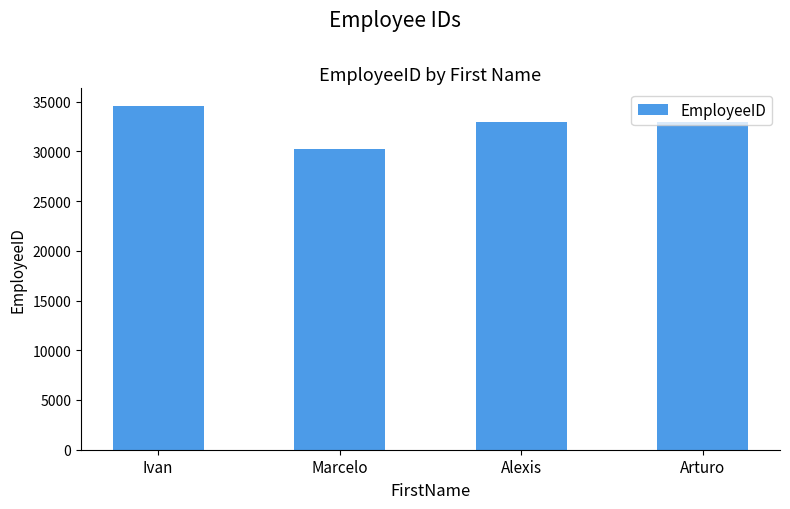

Are the bars horizontal?

No